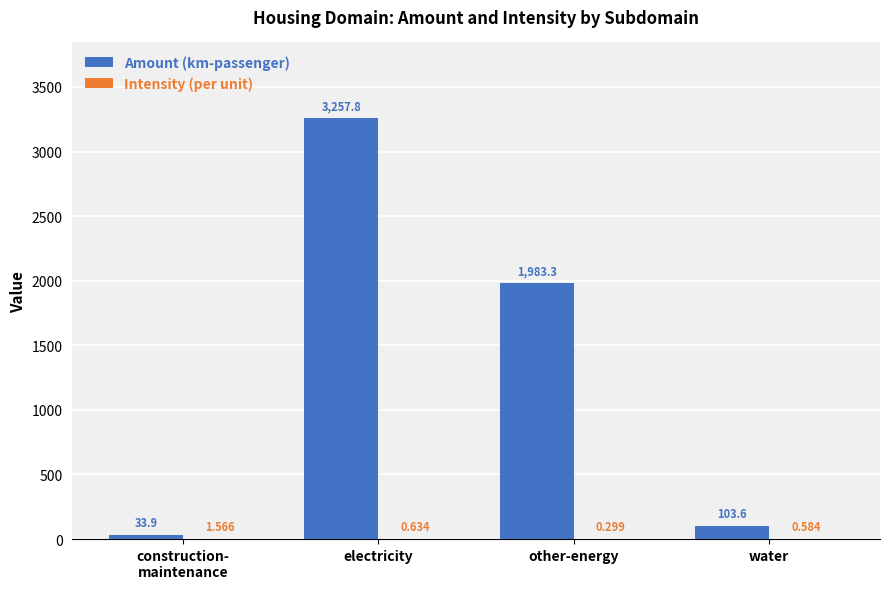

Are the bars grouped side by side (vs. stacked)?

Yes